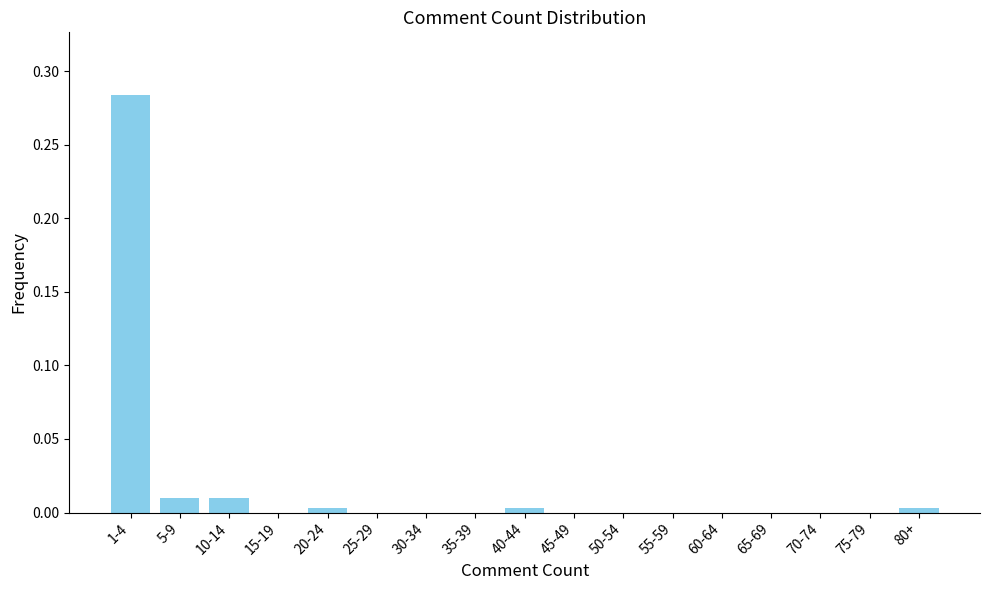

Which category has the highest value across all series?

1-4